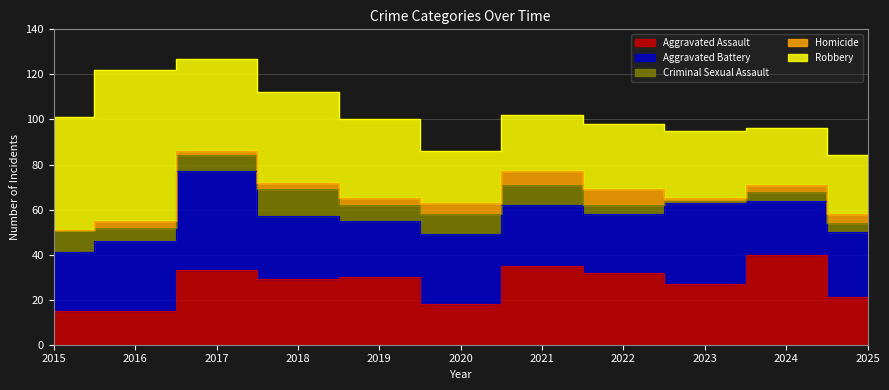

What is the spread (max minus min) of values at 2020?

26